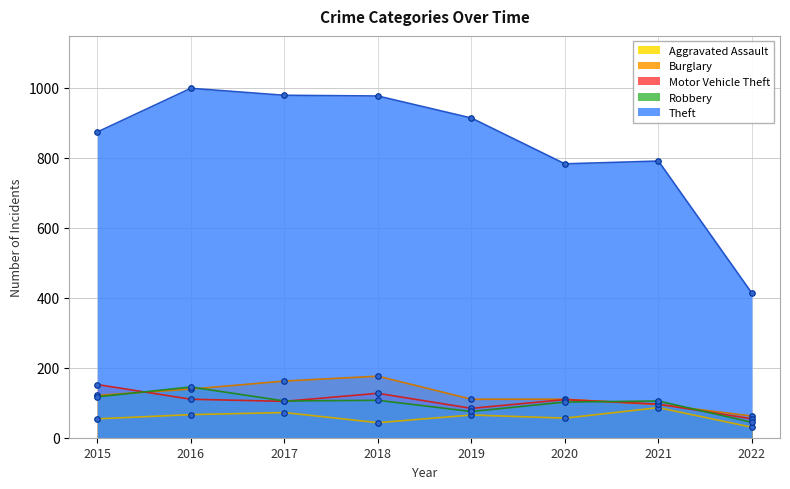

Which category has the highest value in the Burglary series?

2018